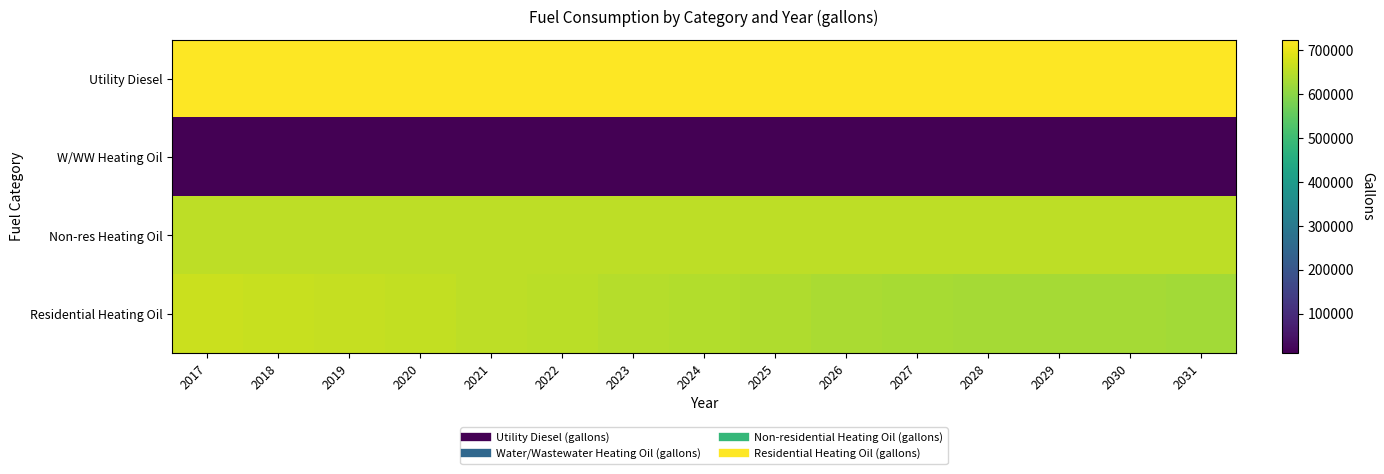

Reading right to left, extract all data points from this chart.

Utility Diesel: 2031=722519.5	2030=722590.4	2029=722661.2	2028=722661.2	2027=722732.1	2026=722873.8	2025=722944.7	2024=723086.4	2023=723228.1	2022=723369.8	2021=723440.6	2020=723582.3	2019=723653.2	2018=723794.9	2017=723936.6
W/WW Heating Oil: 2031=10830.0	2030=10833.7	2029=10835.7	2028=10836.4	2027=10843.7	2026=10850.9	2025=10857.8	2024=10865.1	2023=10872.6	2022=10880.9	2021=10888.5	2020=10896.4	2019=10903.4	2018=10909.1	2017=10917.1
Non-res Heating Oil: 2031=652673.5	2030=652673.5	2029=652673.5	2028=652673.5	2027=652673.5	2026=652673.5	2025=652673.5	2024=652673.5	2023=652673.5	2022=652673.5	2021=652673.5	2020=652673.5	2019=652673.5	2018=652673.5	2017=652673.5
Residential Heating Oil: 2031=625662.9	2030=627167.9	2029=628673.0	2028=628673.0	2027=631683.1	2026=634693.2	2025=639208.4	2024=642218.5	2023=645228.6	2022=649743.7	2021=652753.8	2020=657269.0	2019=660279.1	2018=663289.2	2017=666299.3